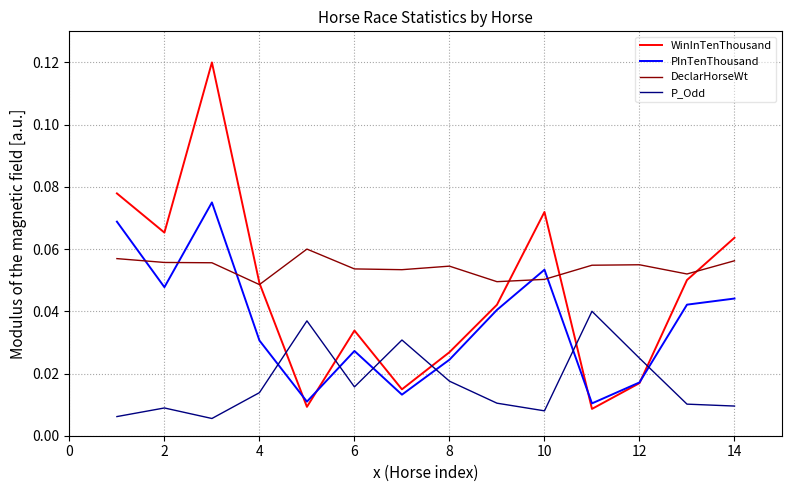

List the series in order of their peak value, highest first.

WinInTenThousand, PInTenThousand, DeclarHorseWt, P_Odd